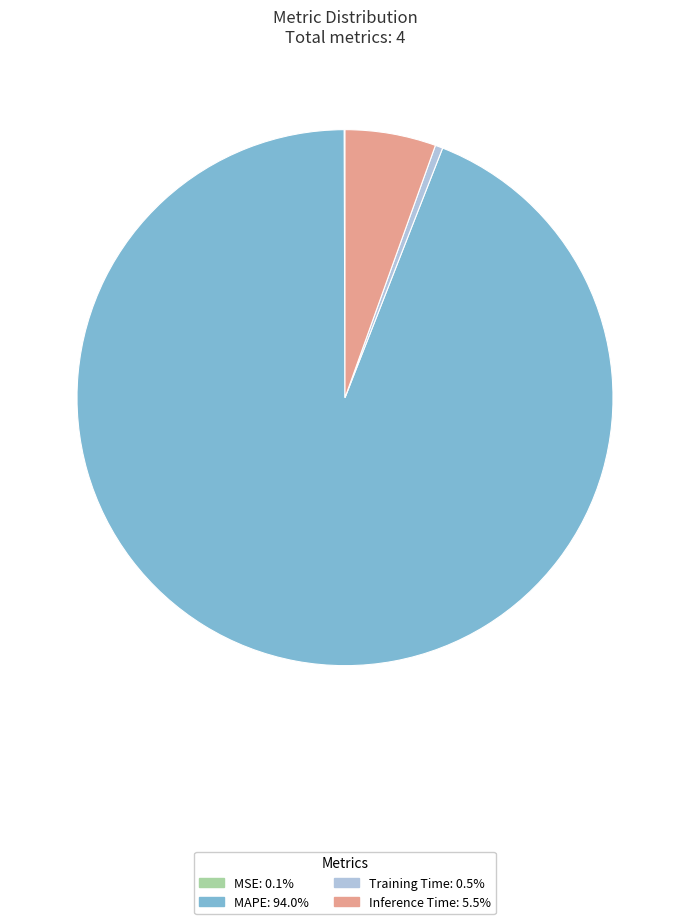

Is there any slice that represents more than half of the pie?

Yes